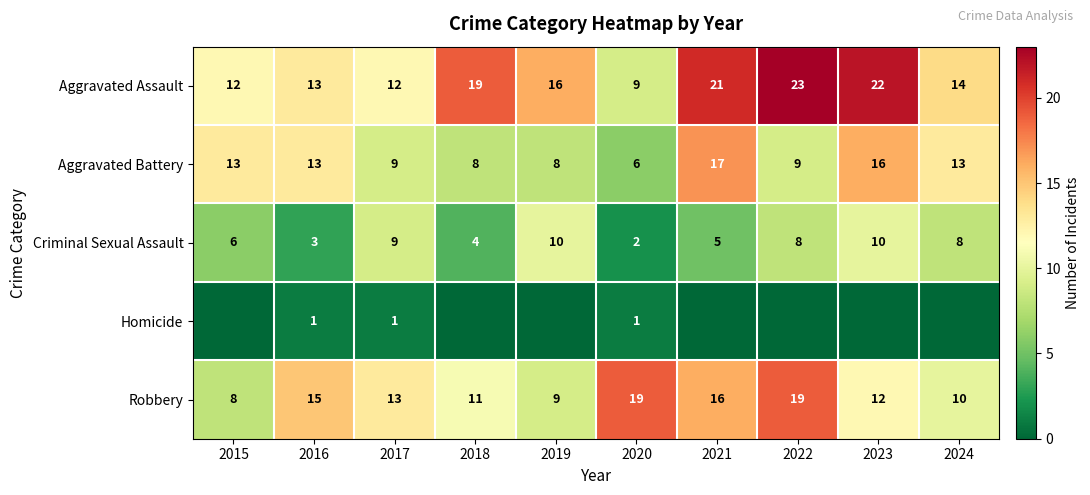

How many data points in Criminal Sexual Assault are less than 8?

5